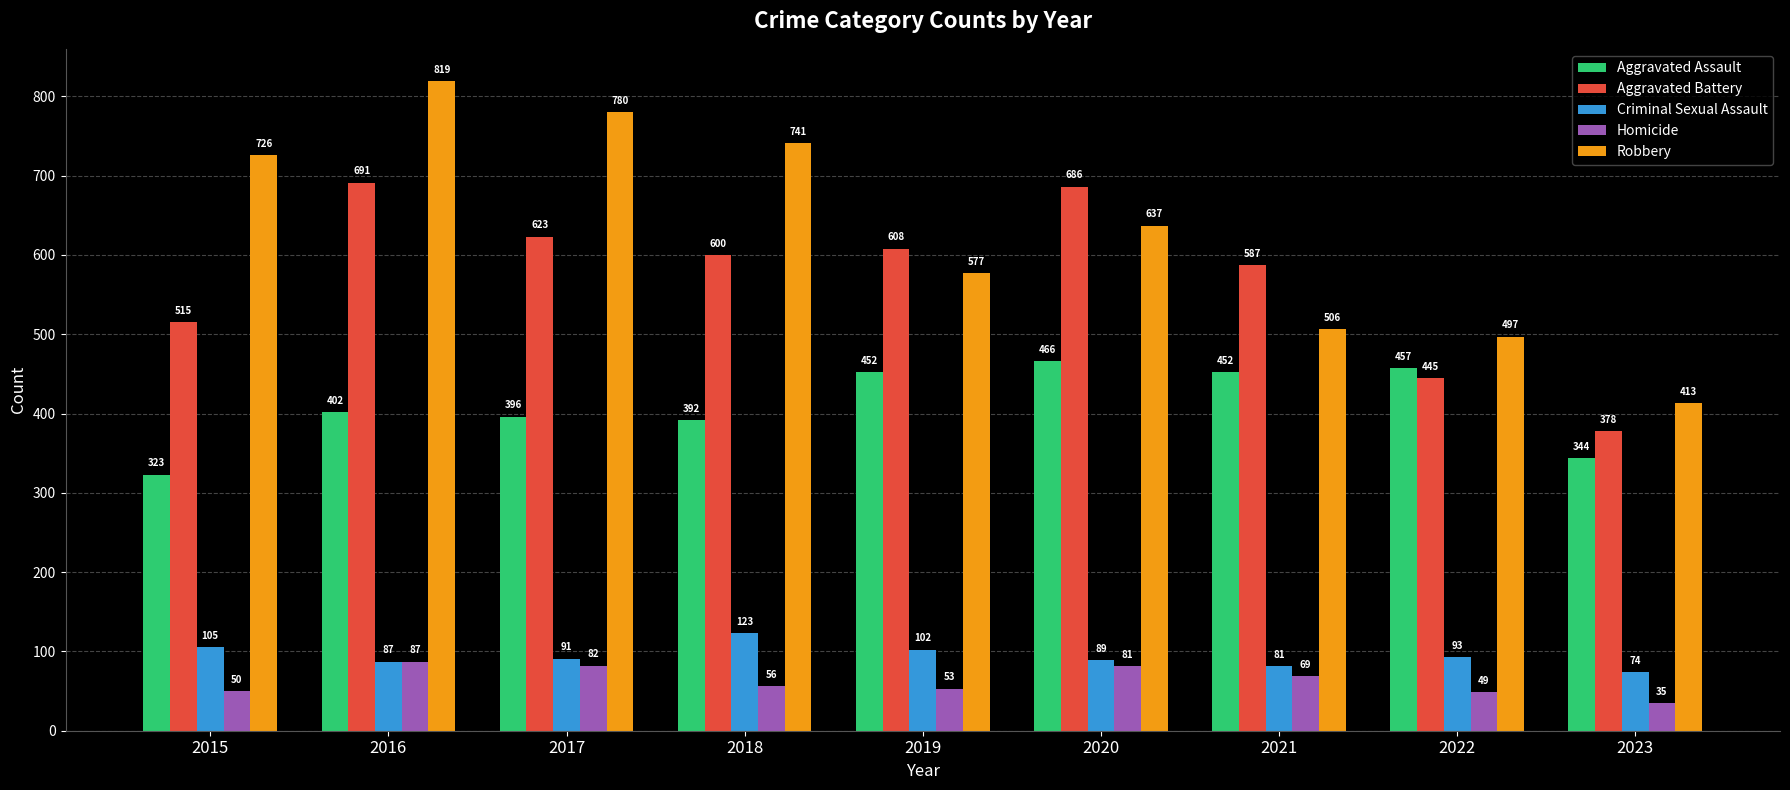

How many categories are shown in the chart?

9